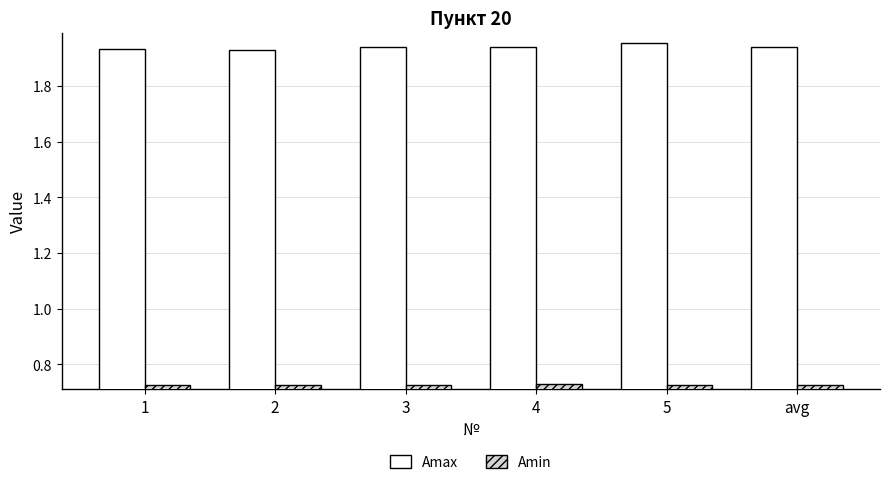

What is the spread (max minus min) of values at 3?

1.2